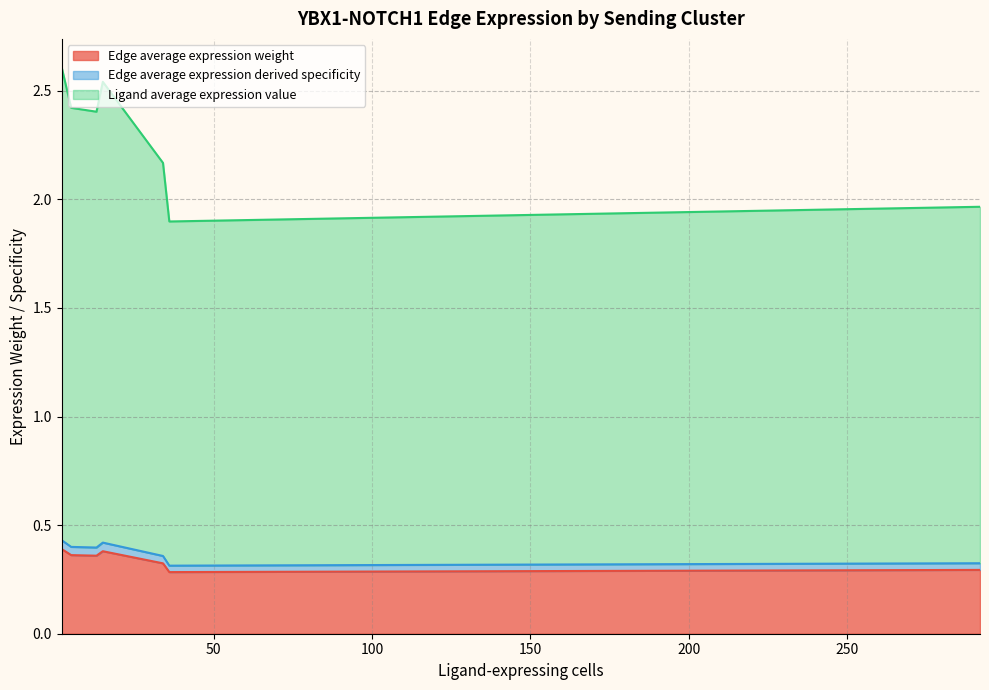

What is the sum of all Edge average expression derived specificity values?

1.0